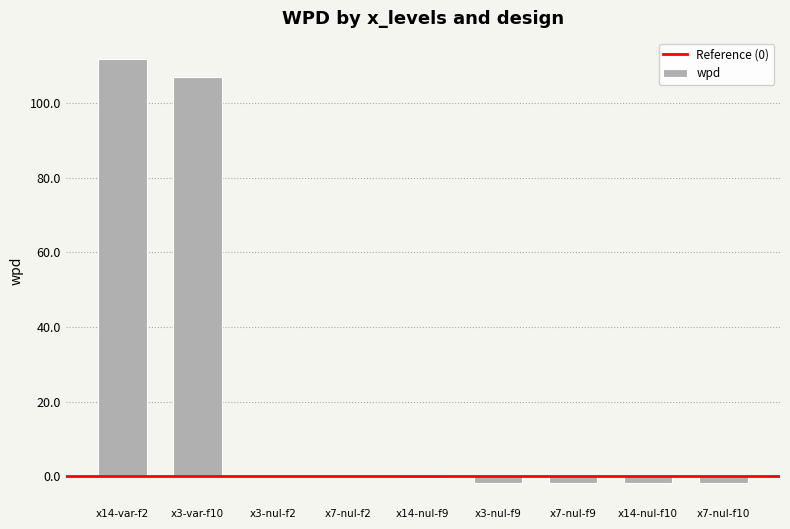

Count the number of categories in the chart.

9